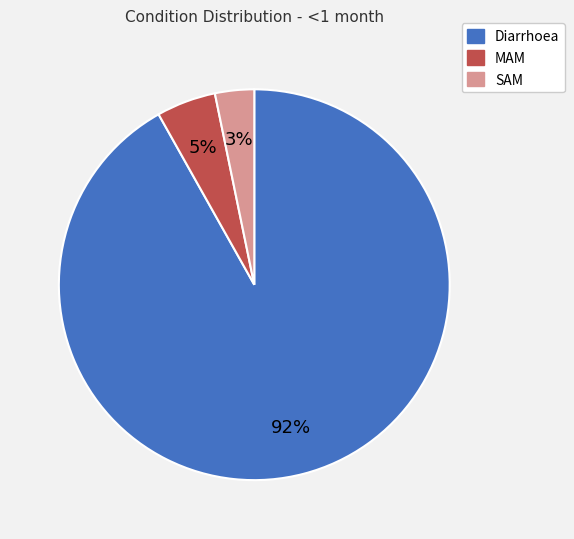

To the nearest percent, what is the difference between the largest and smallest slice percentages?

89%